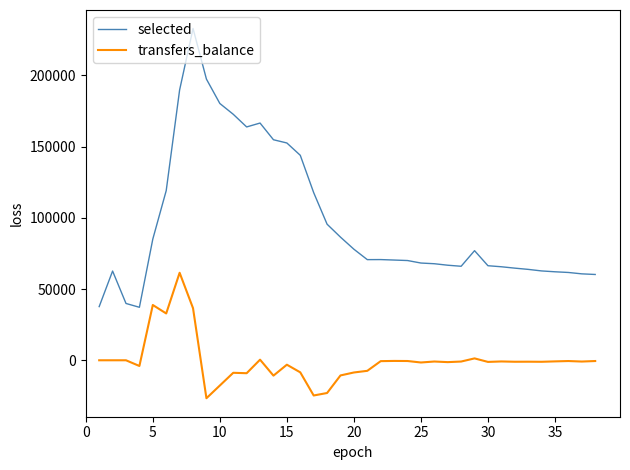

Rank the series by their maximum value, from highest to lowest.

selected, transfers_balance